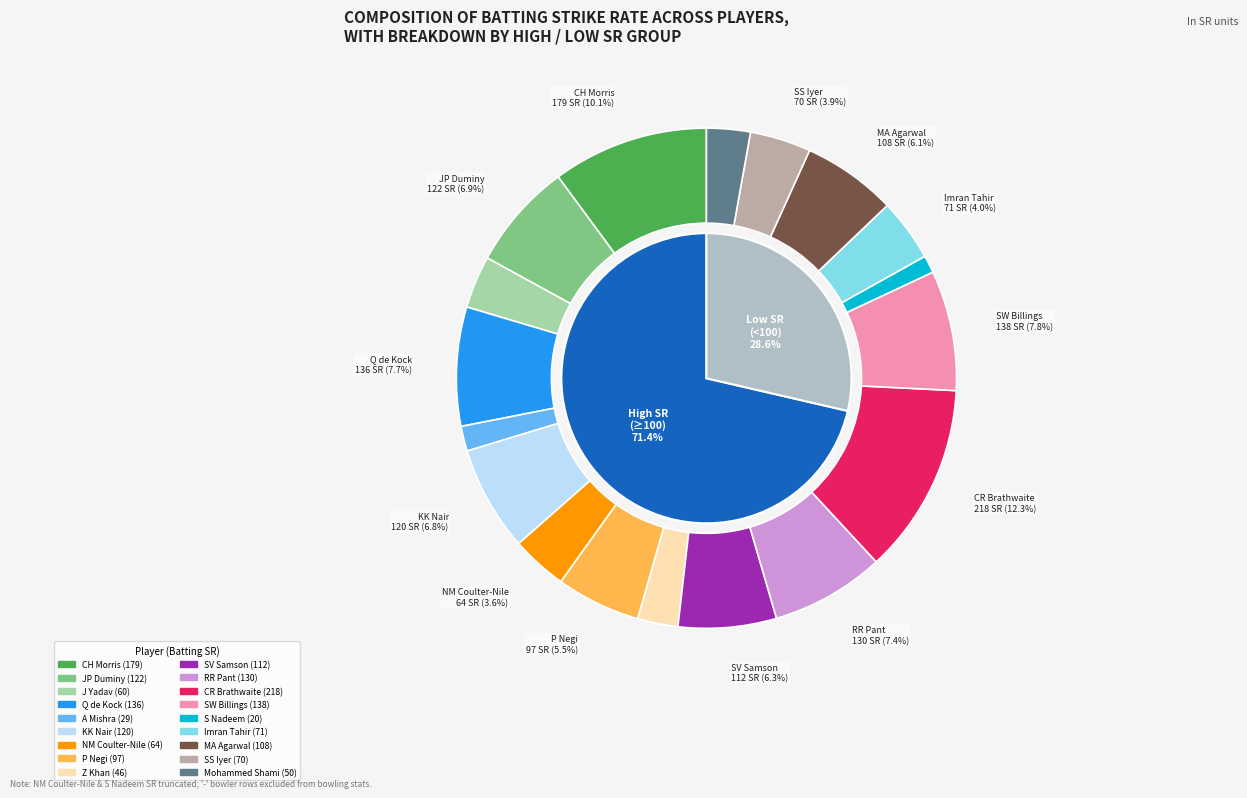

Is there any slice that represents more than half of the pie?

No